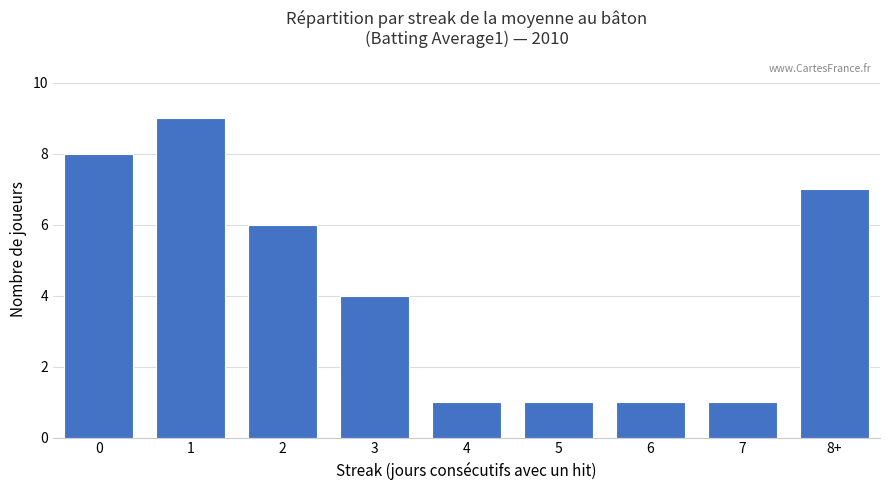

The value at 3 is 4. True or false?

True